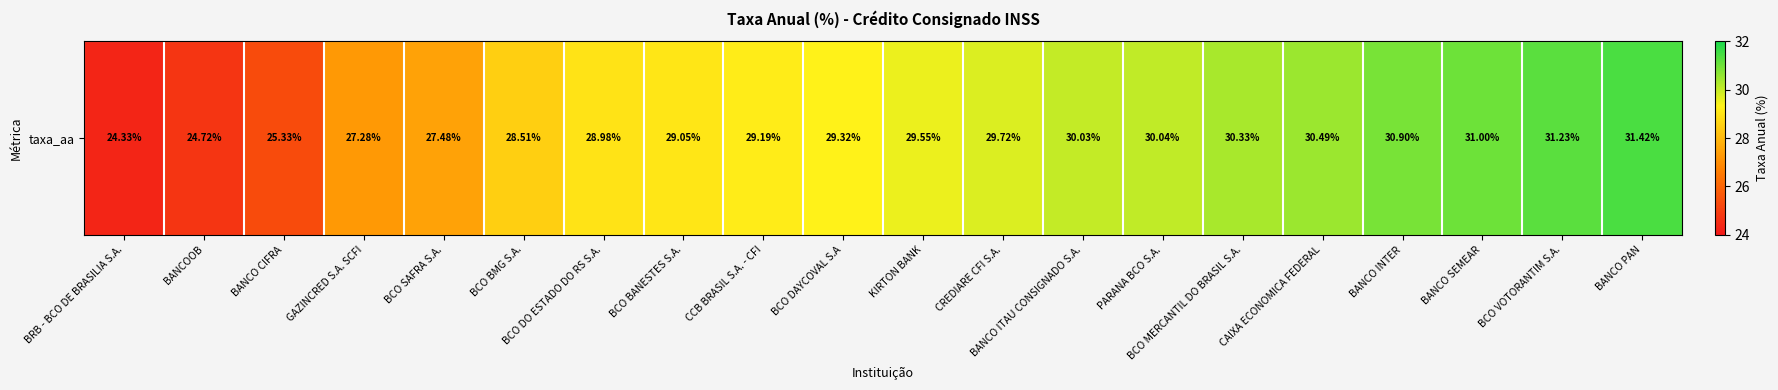

What is the approximate value at BCO BANESTES S.A.?

29.1